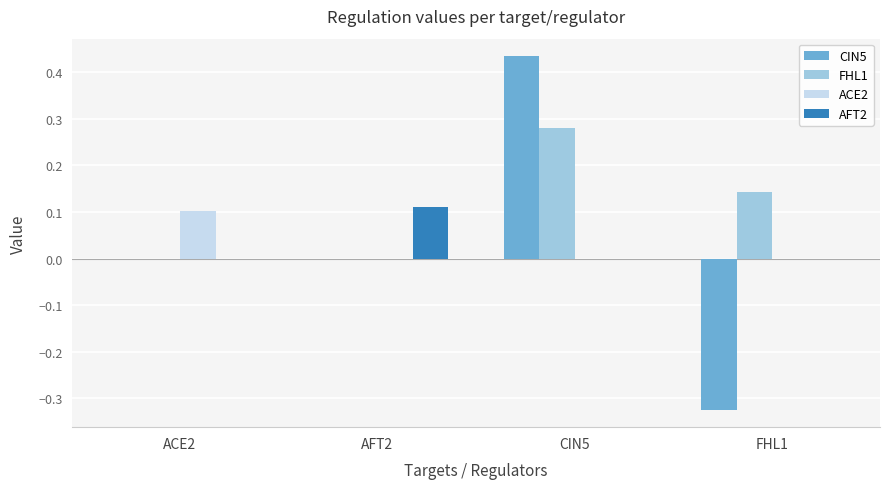

Are the bars horizontal?

No